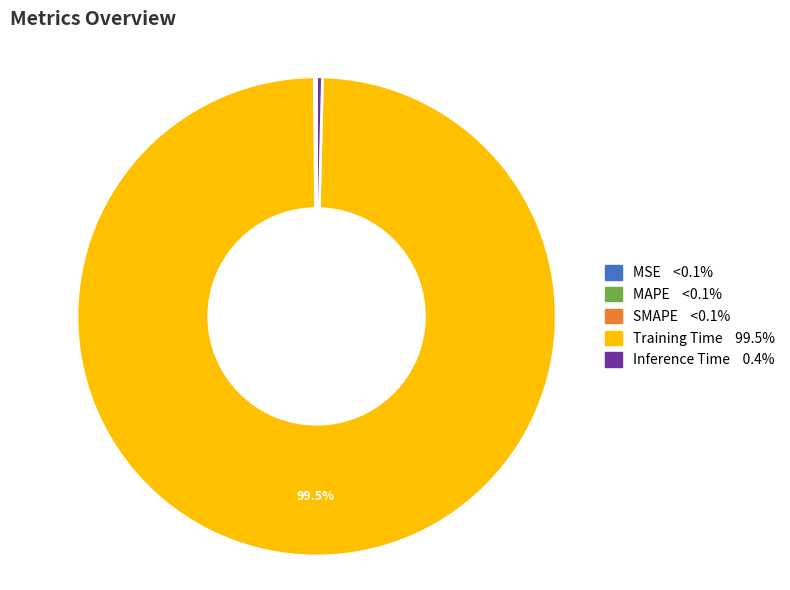

Which category has the biggest portion of the pie?

Training Time